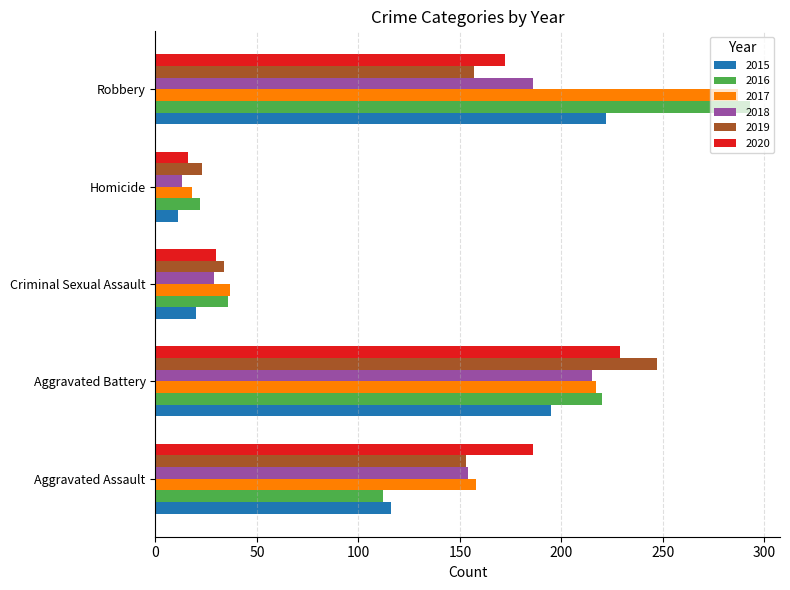

Where is 2015 nearest to the value 116?

Aggravated Assault